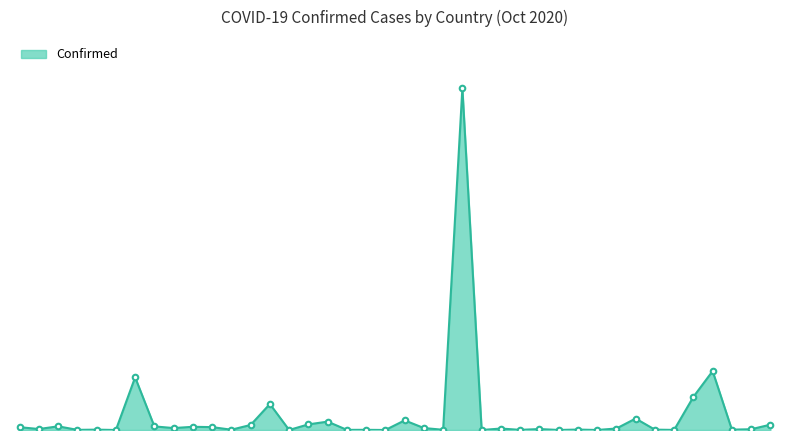

Does the chart have visible grid lines?

No